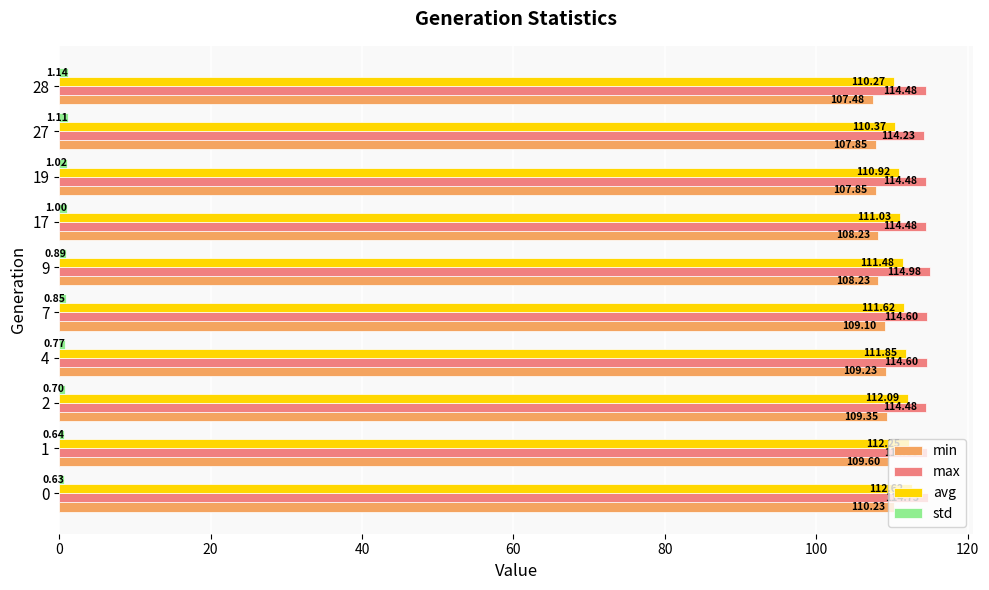

At which label does max reach its peak?

9